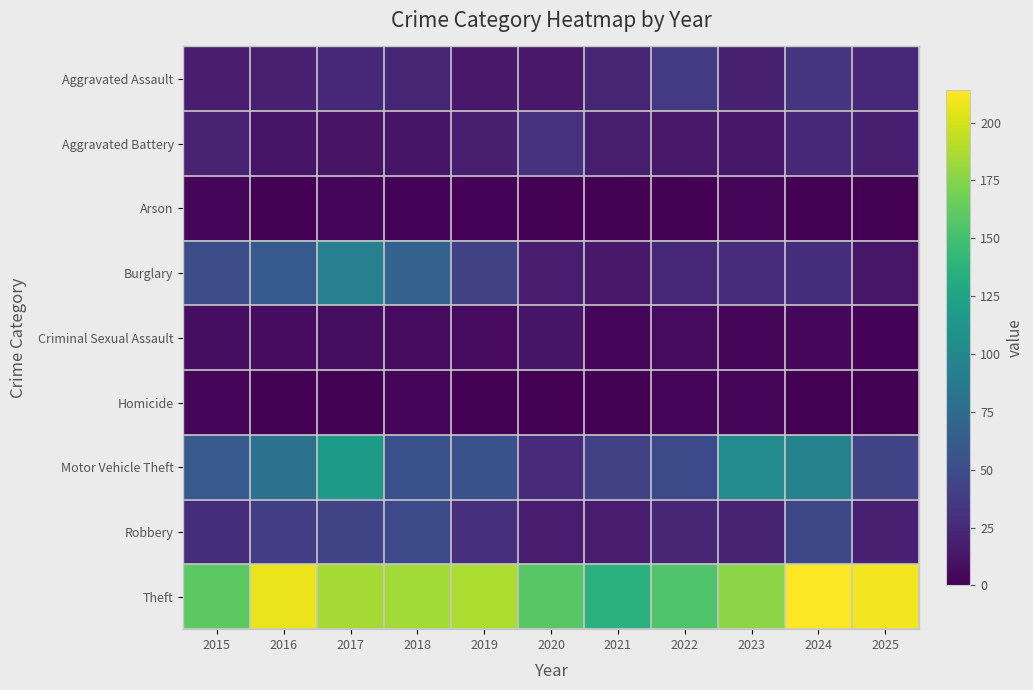

Reading right to left, list all the values displayed in this chart.

Aggravated Assault: 2025=25	2024=33	2023=20	2022=36	2021=22	2020=15	2019=15	2018=22	2017=25	2016=19	2015=17
Aggravated Battery: 2025=18	2024=24	2023=14	2022=15	2021=18	2020=31	2019=18	2018=12	2017=11	2016=12	2015=21
Arson: 2025=0	2024=0	2023=4	2022=1	2021=1	2020=0	2019=2	2018=2	2017=3	2016=0	2015=3
Burglary: 2025=13	2024=28	2023=27	2022=25	2021=15	2020=17	2019=41	2018=67	2017=93	2016=61	2015=51
Criminal Sexual Assault: 2025=2	2024=5	2023=4	2022=6	2021=3	2020=12	2019=6	2018=6	2017=8	2016=7	2015=8
Homicide: 2025=1	2024=0	2023=3	2022=3	2021=1	2020=0	2019=0	2018=4	2017=1	2016=1	2015=3
Motor Vehicle Theft: 2025=44	2024=96	2023=103	2022=48	2021=42	2020=26	2019=54	2018=54	2017=117	2016=81	2015=60
Robbery: 2025=20	2024=46	2023=21	2022=23	2021=17	2020=17	2019=30	2018=48	2017=44	2016=40	2015=28
Theft: 2025=210	2024=214	2023=177	2022=155	2021=137	2020=158	2019=188	2018=184	2017=185	2016=208	2015=160